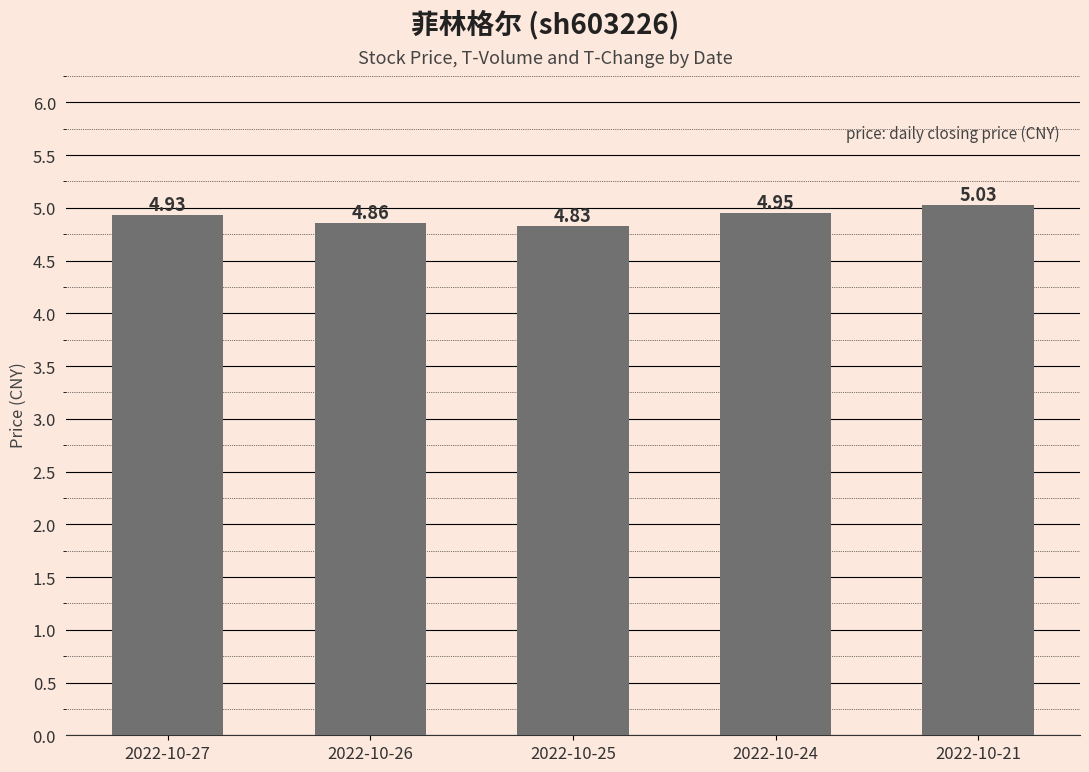

How many bars are there in total?

5